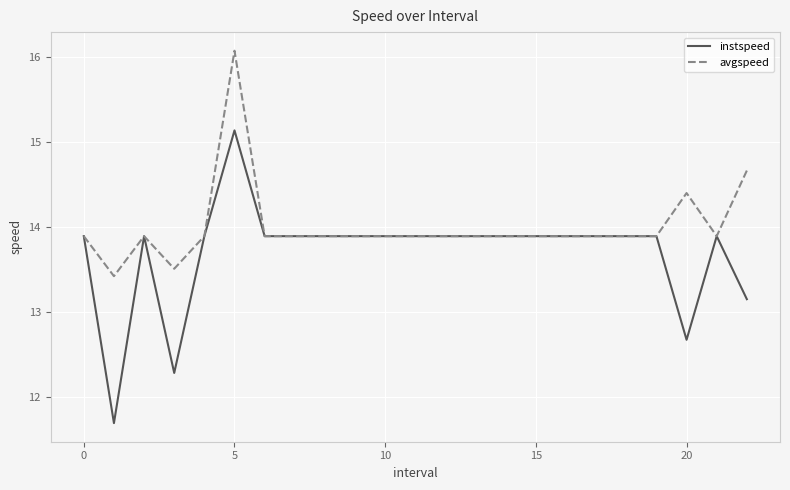

What is the difference between the second highest and second lowest values in the avgspeed series?

1.2